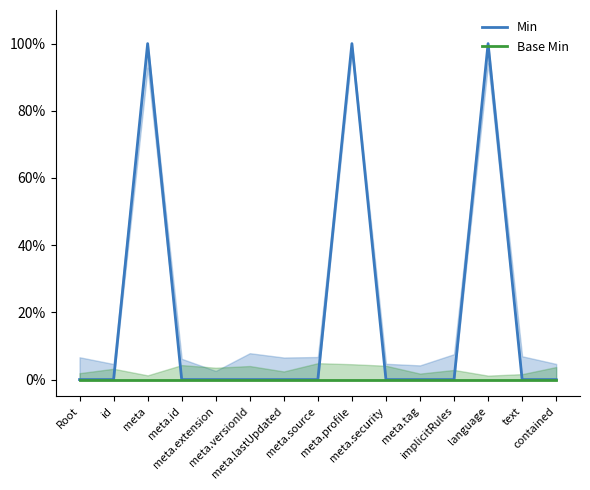

True or false: Base Min and Min intersect in this chart.

False